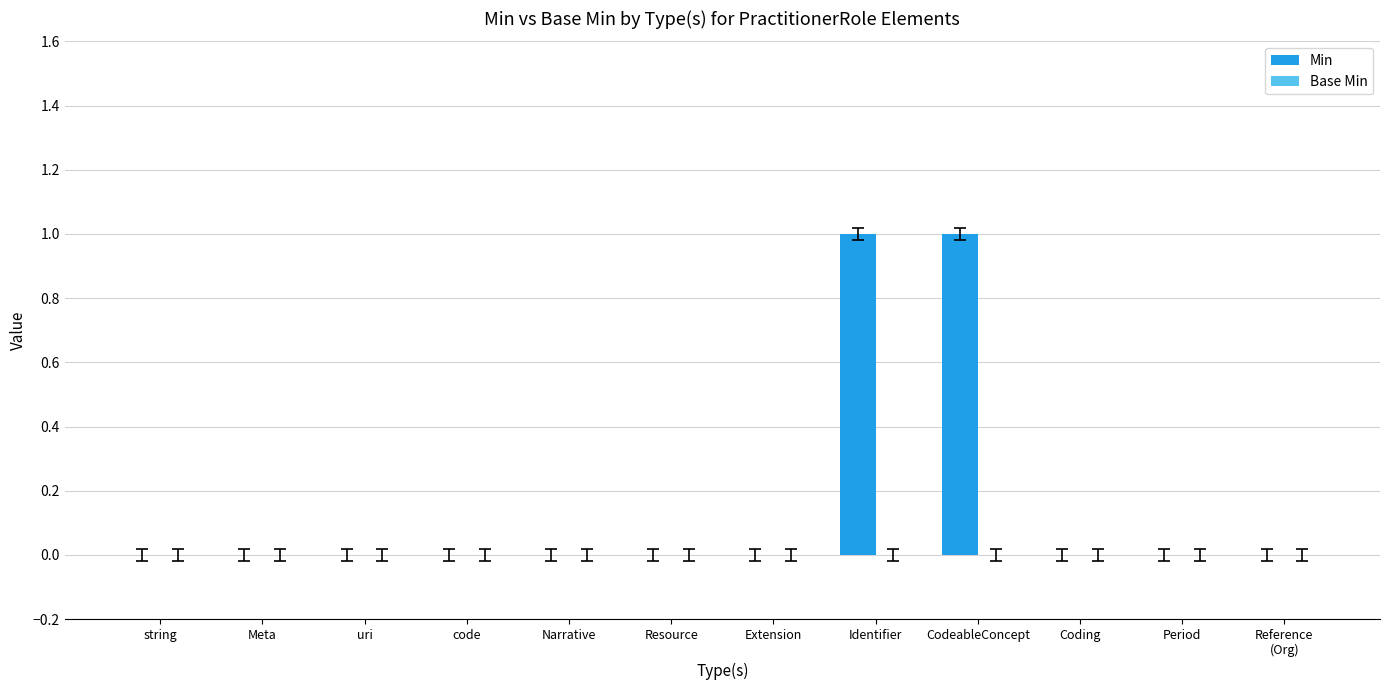

Is it true that the value at Identifier is 1?

True